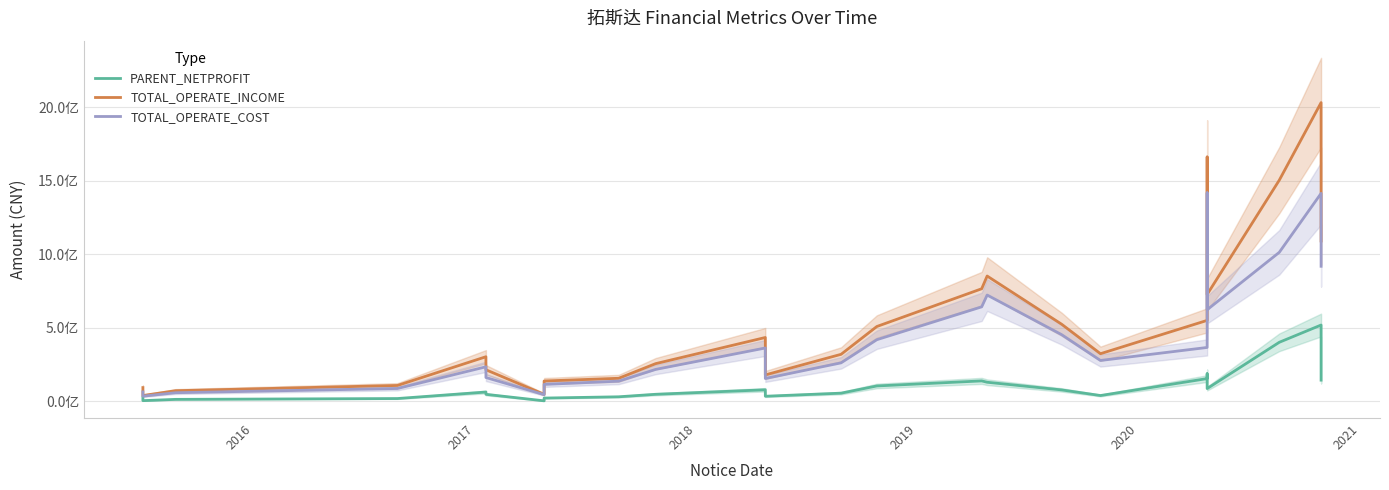

What is the difference between the maximum and minimum values in the PARENT_NETPROFIT series?

515228307.1